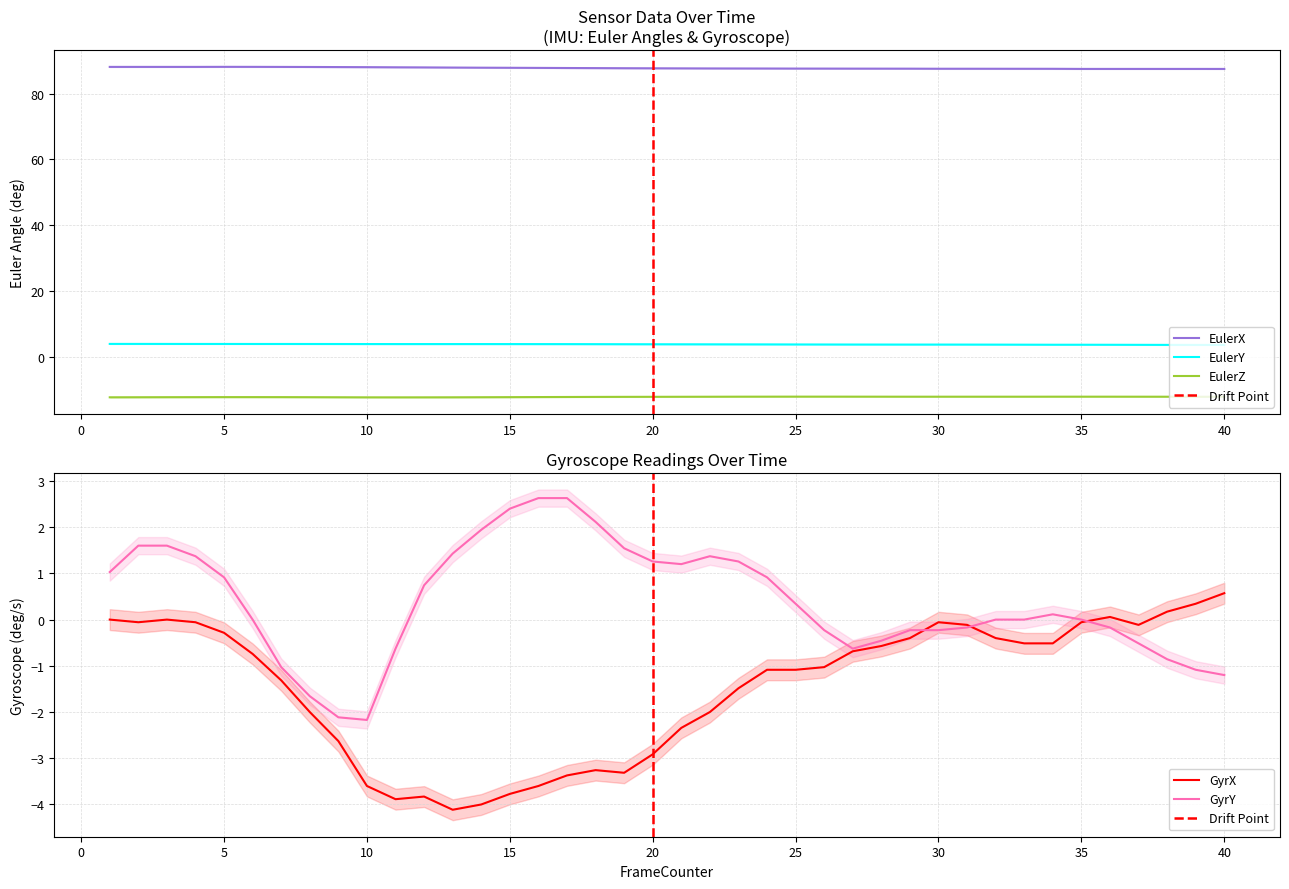

True or false: EulerY and EulerZ cross at least once.

False